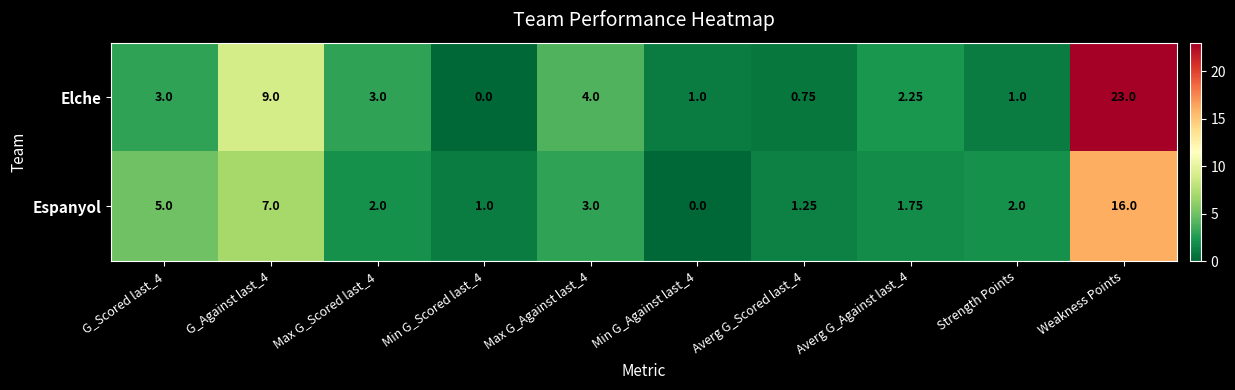

Between Max G_Against last_4 and Weakness Points, which series saw the biggest shift?

Elche